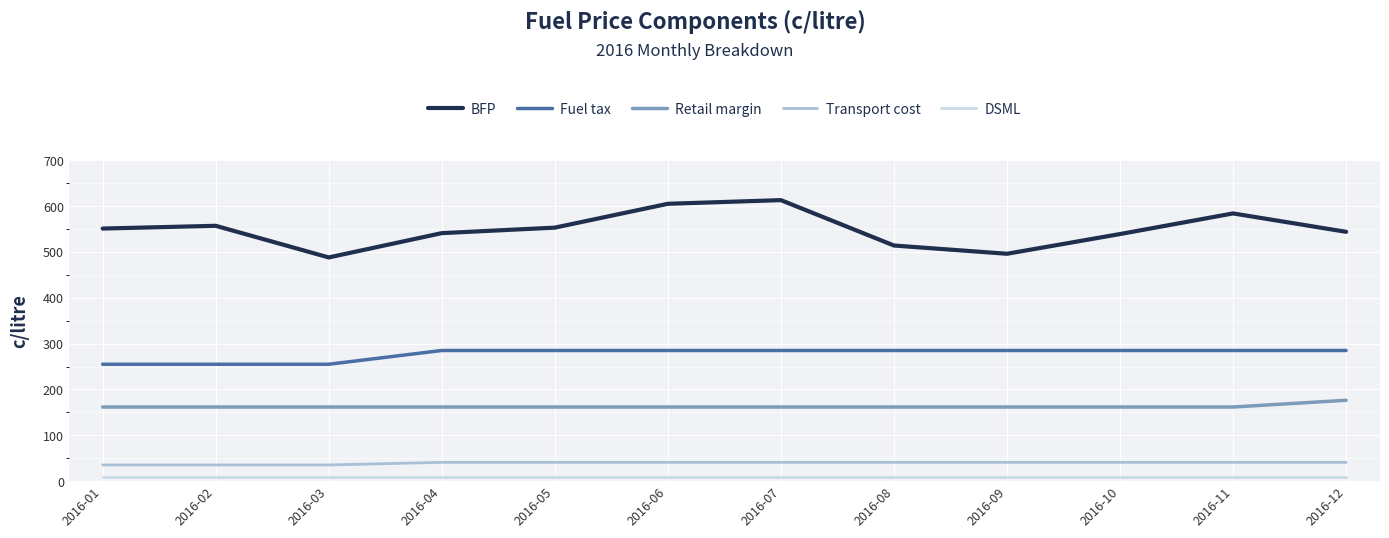

Is it true that BFP equals 178.8 at 2016-11?

False